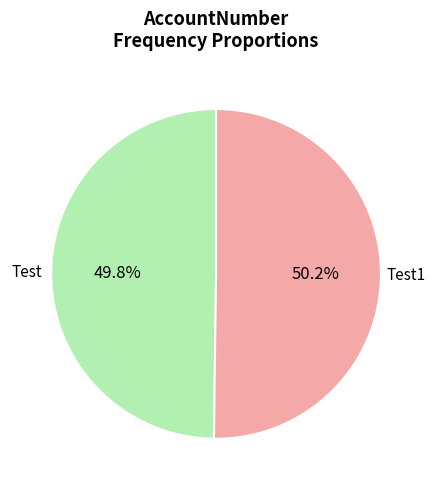

Do Test and Test1 together represent more than half of the pie?

Yes